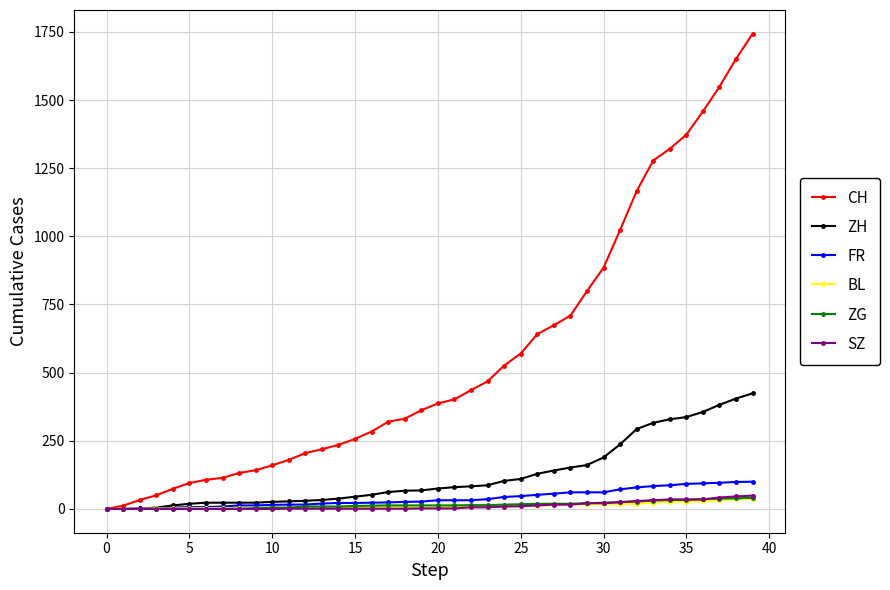

What is the maximum value shown in the chart?

1743